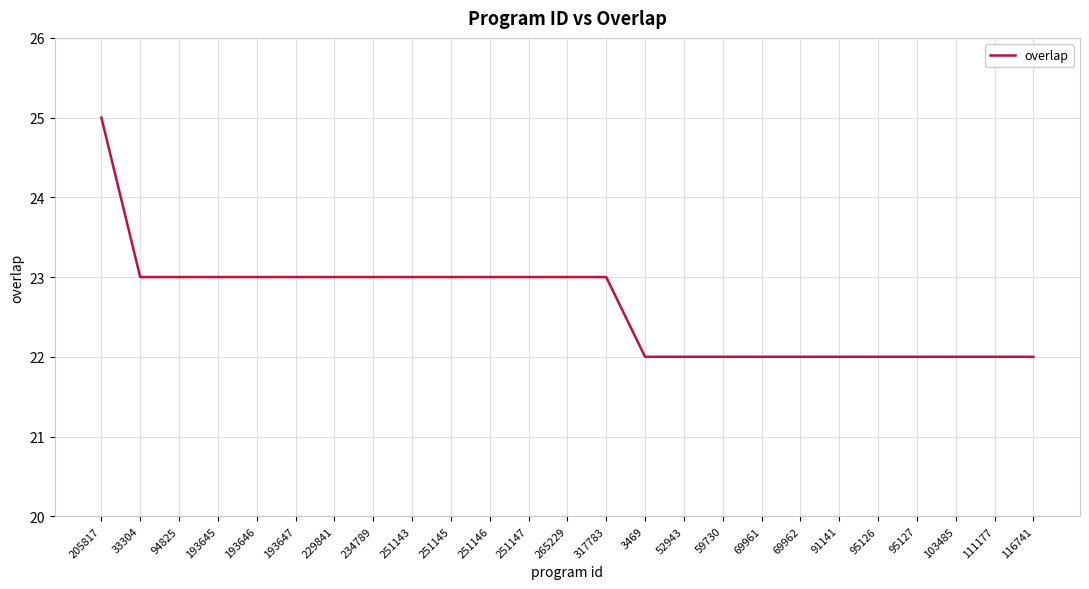

True or false: the data shows 7 at 94825.

False